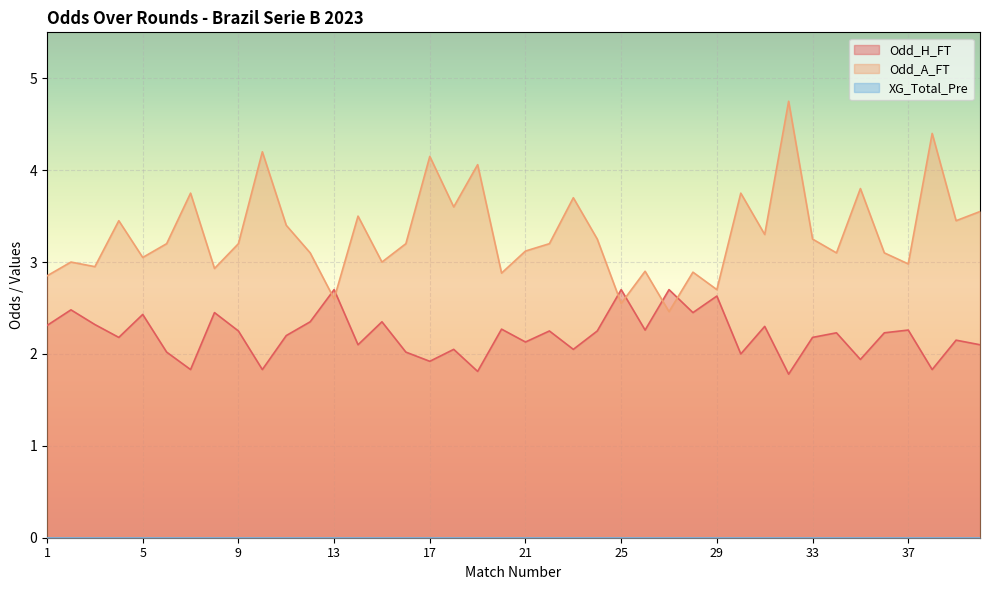

List the series in order of their peak value, lowest first.

Odd_H_FT, Odd_A_FT